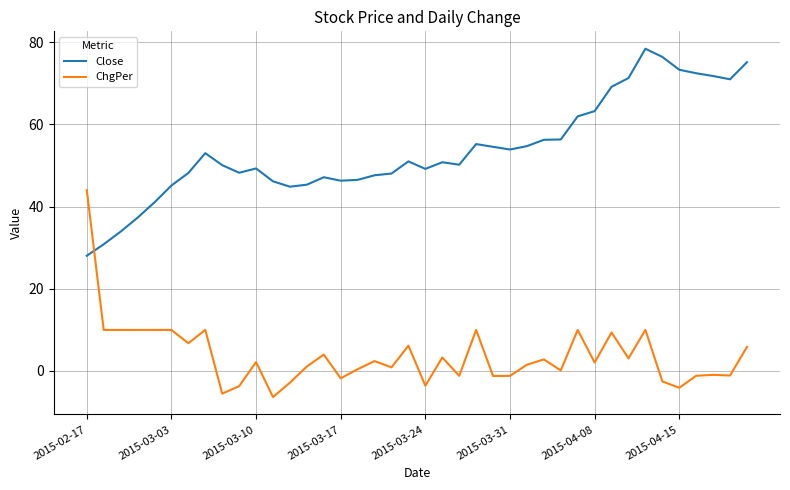

True or false: Close and ChgPer cross at least once.

True